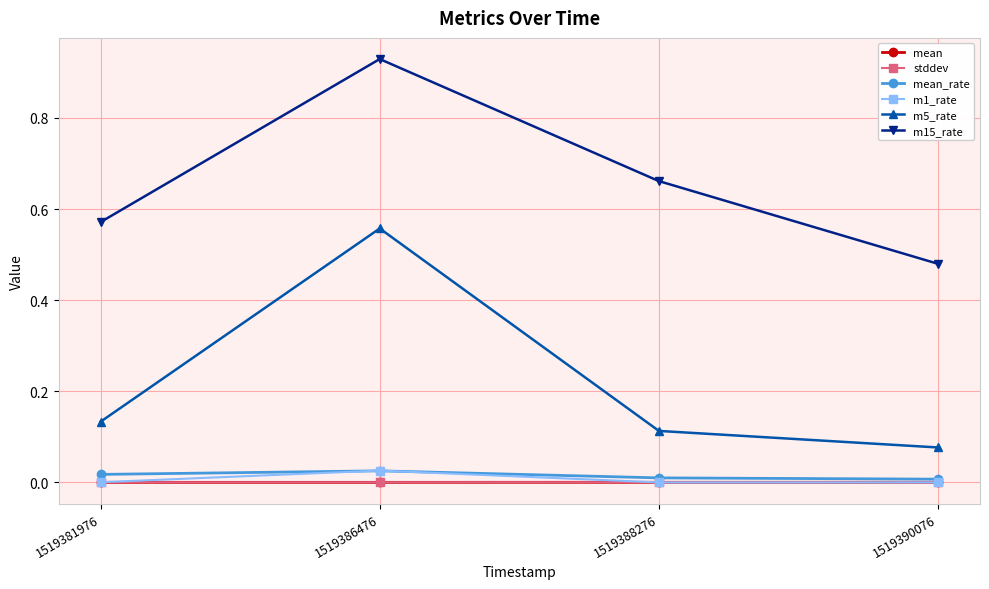

How many m15_rate values are between 0 and 1?

4